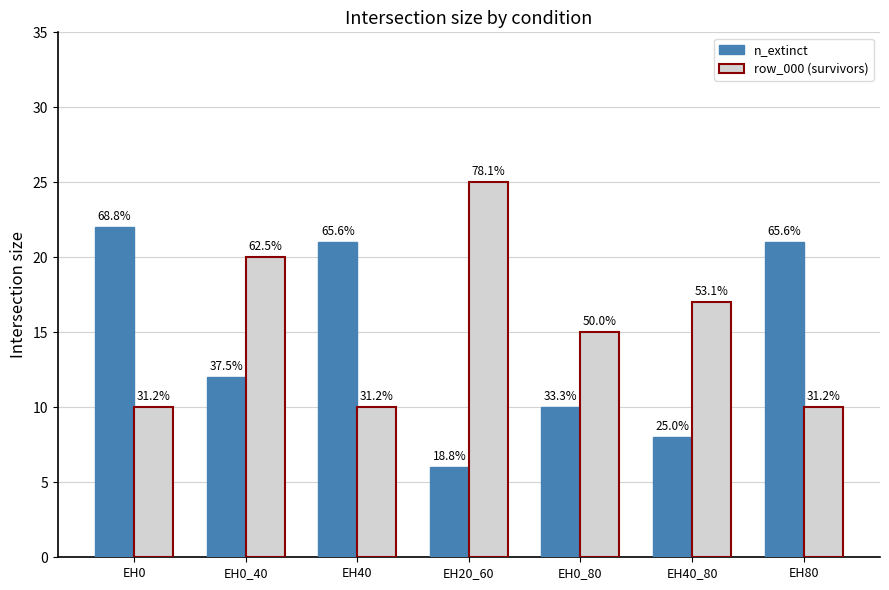

The row_000 (survivors) series shows 16 at EH80. True or false?

False